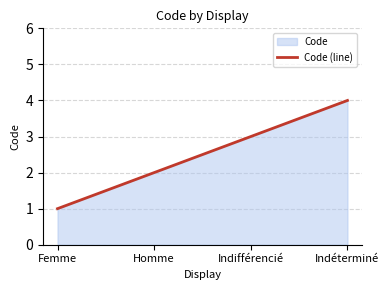

What is the ratio of the value at Femme to the value at Indifférencié?

0.3